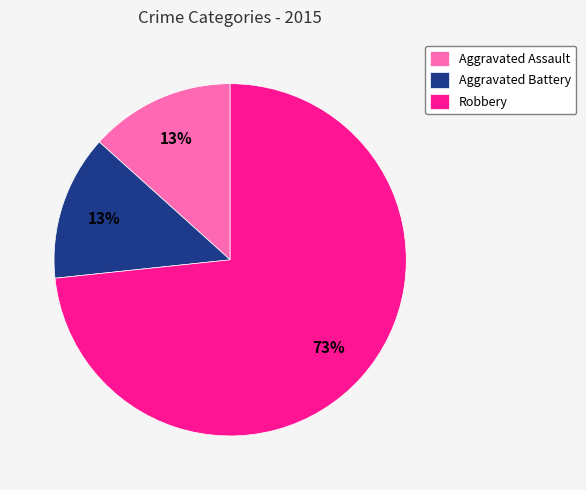

To the nearest percent, what percentage of the pie is Aggravated Battery?

13%